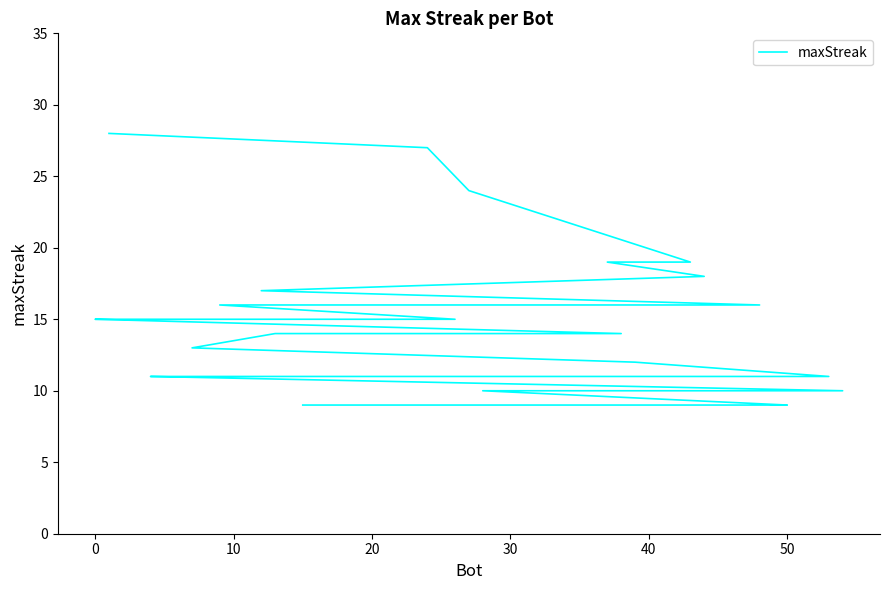

What is the difference between the maximum and minimum values?

19